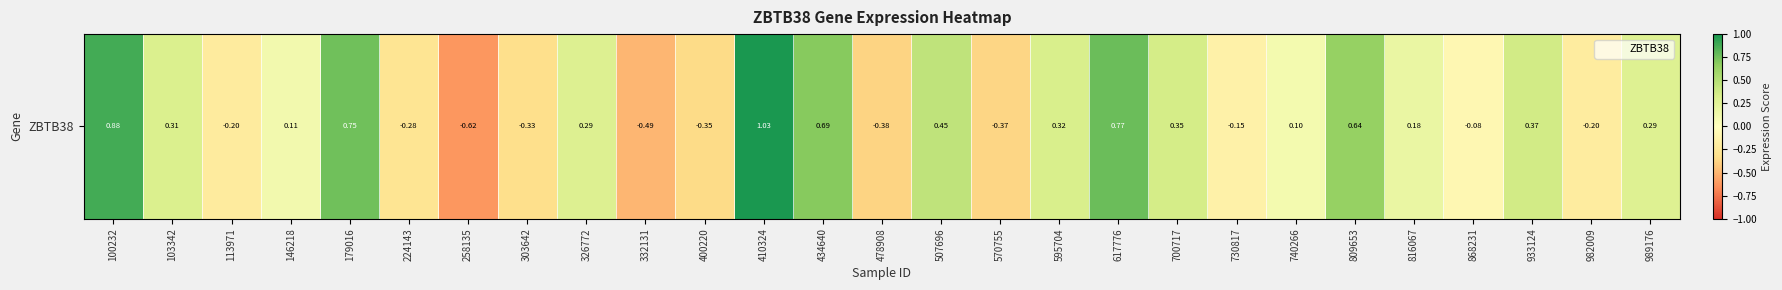

Which label corresponds to the largest value in the chart?

410324